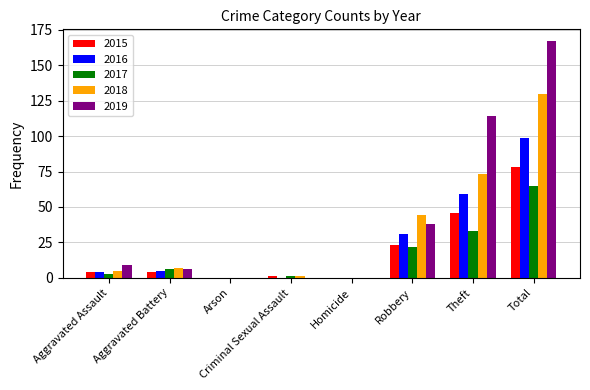

Reading right to left, extract all data points from this chart.

2015: 78	46	23	0	1	0	4	4
2016: 99	59	31	0	0	0	5	4
2017: 65	33	22	0	1	0	6	3
2018: 130	73	44	0	1	0	7	5
2019: 167	114	38	0	0	0	6	9